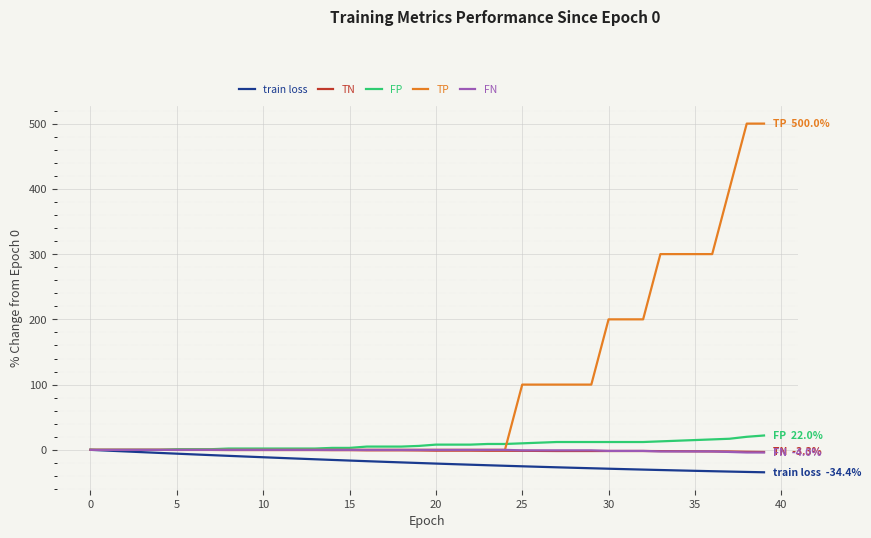

Which series has the widest spread of values?

TP